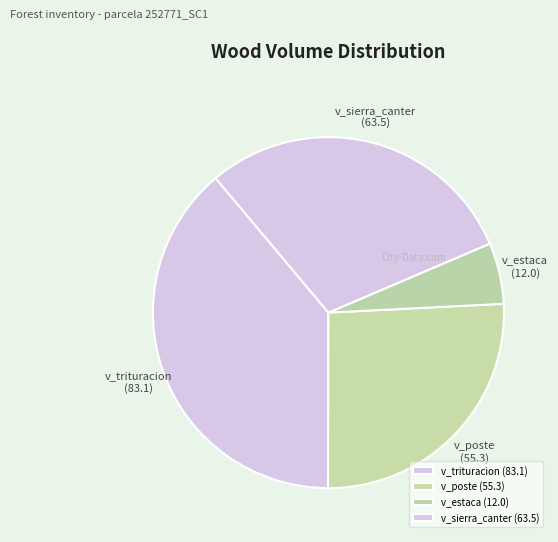

What is the ratio of the value at v_sierra_canter to the value at v_estaca?

5.3